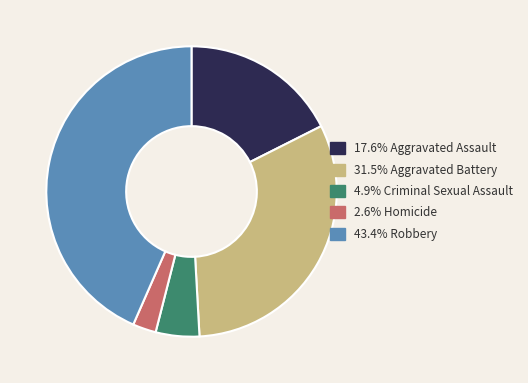

Is there a majority slice in this chart?

No